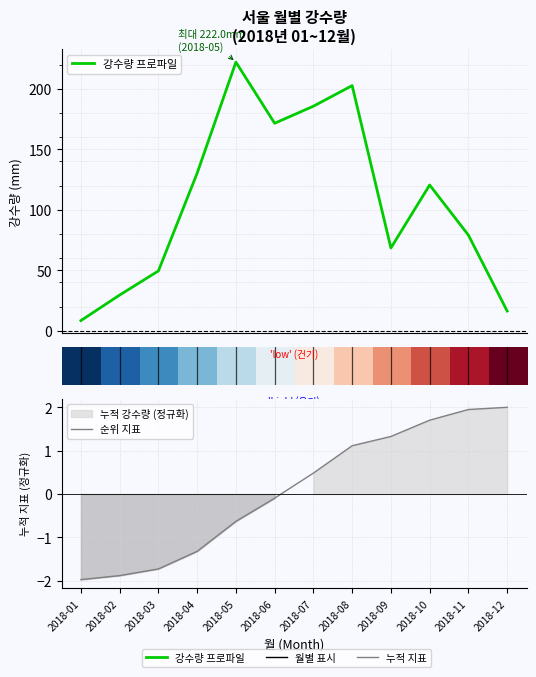

Where does the 순위 지표 series first go above 0?

2018-07